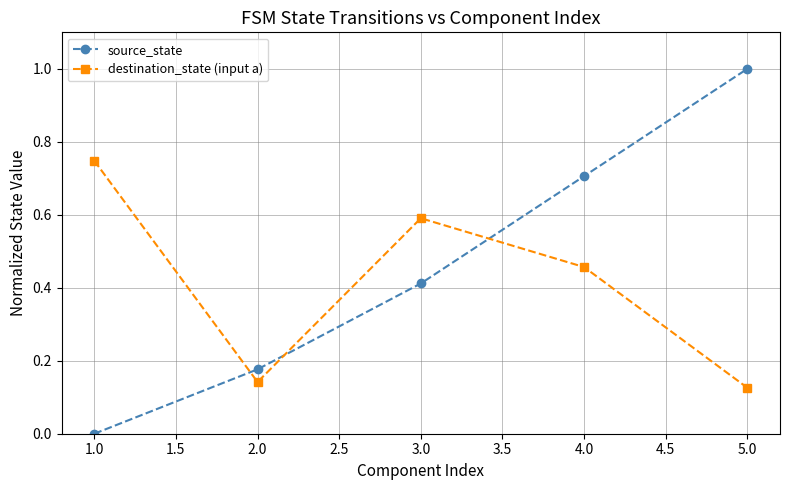

Which series has the largest range (max minus min)?

source_state